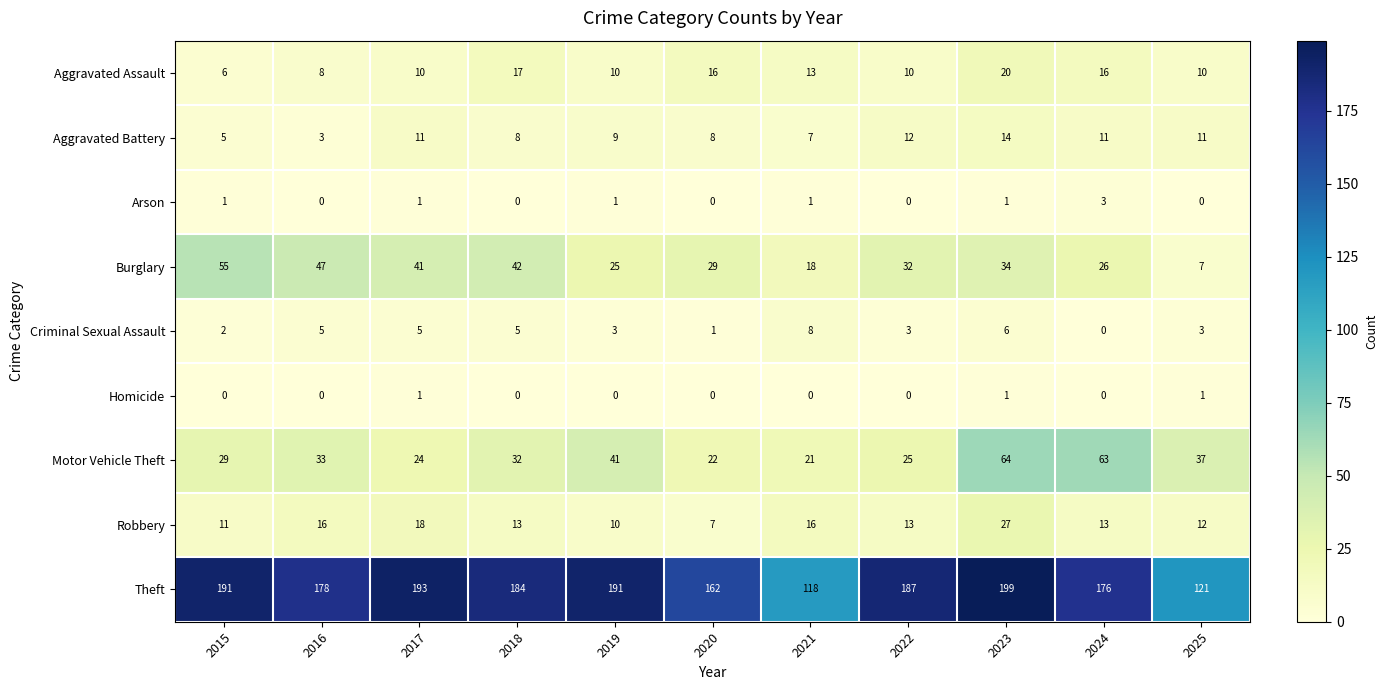

What is the minimum value for Burglary?

7